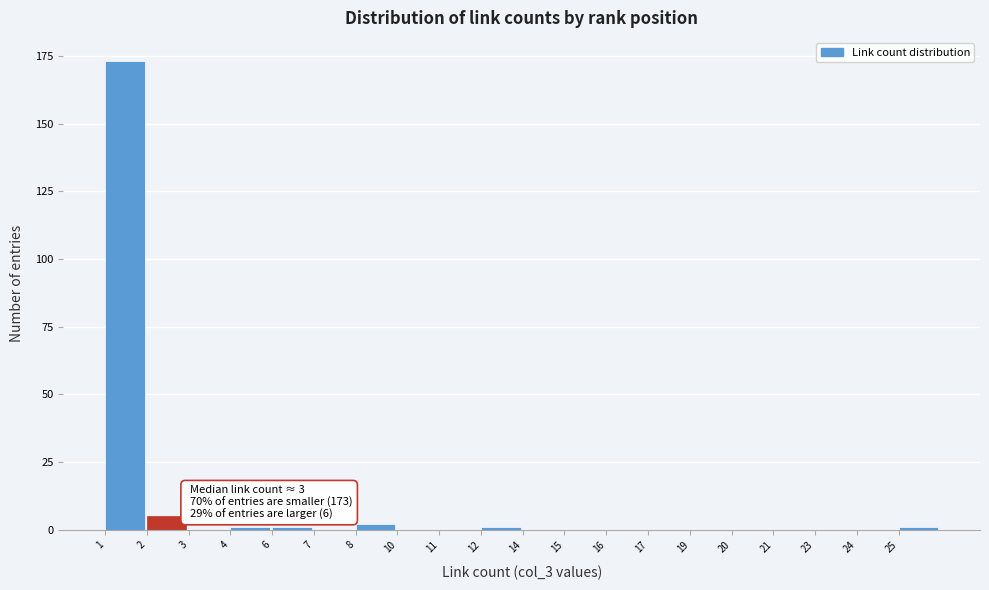

Reading left to right, list all the values displayed in this chart.

1=173	2=5	3=0	4=1	6=1	7=0	8=2	10=0	11=0	12=1	14=0	15=0	16=0	17=0	19=0	20=0	21=0	23=0	24=0	25=1